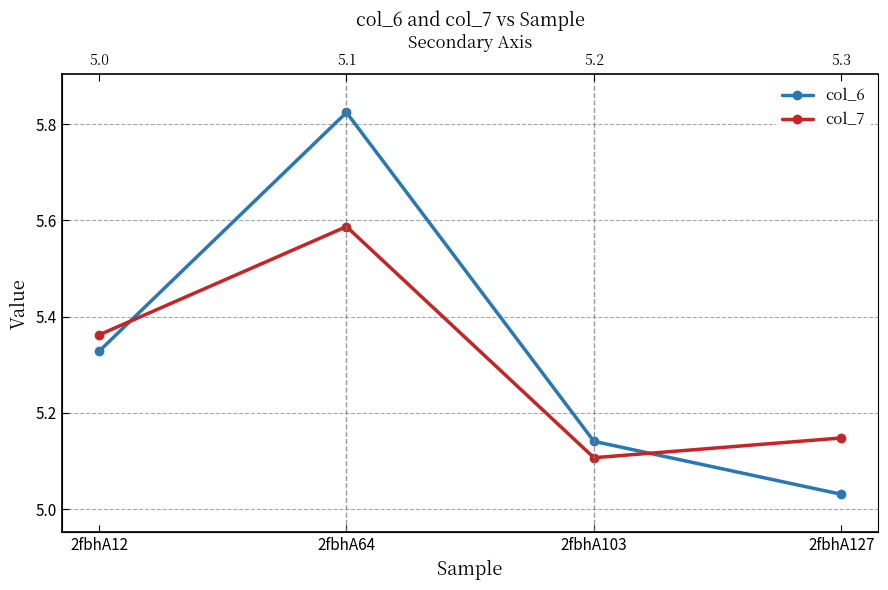

Reading left to right, transcribe all the data shown in this chart.

col_6: 5.3	5.8	5.1	5.0
col_7: 5.4	5.6	5.1	5.1